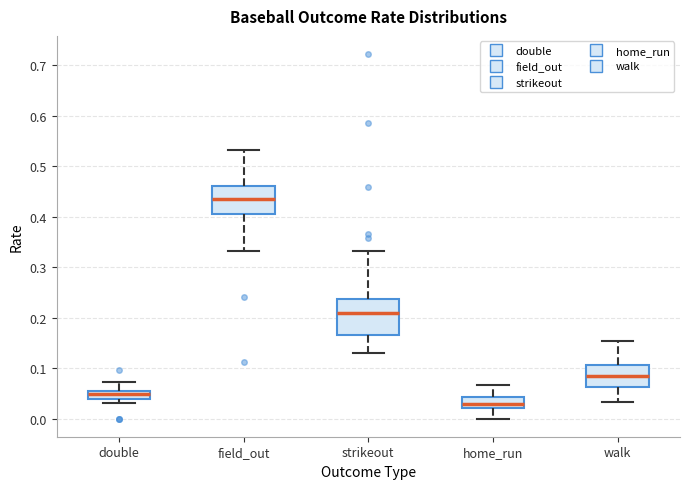

Where is the upper edge of the box for strikeout on the y-axis? The values are not printed on the chart, so give them approximately, as read against the axis.

0.24